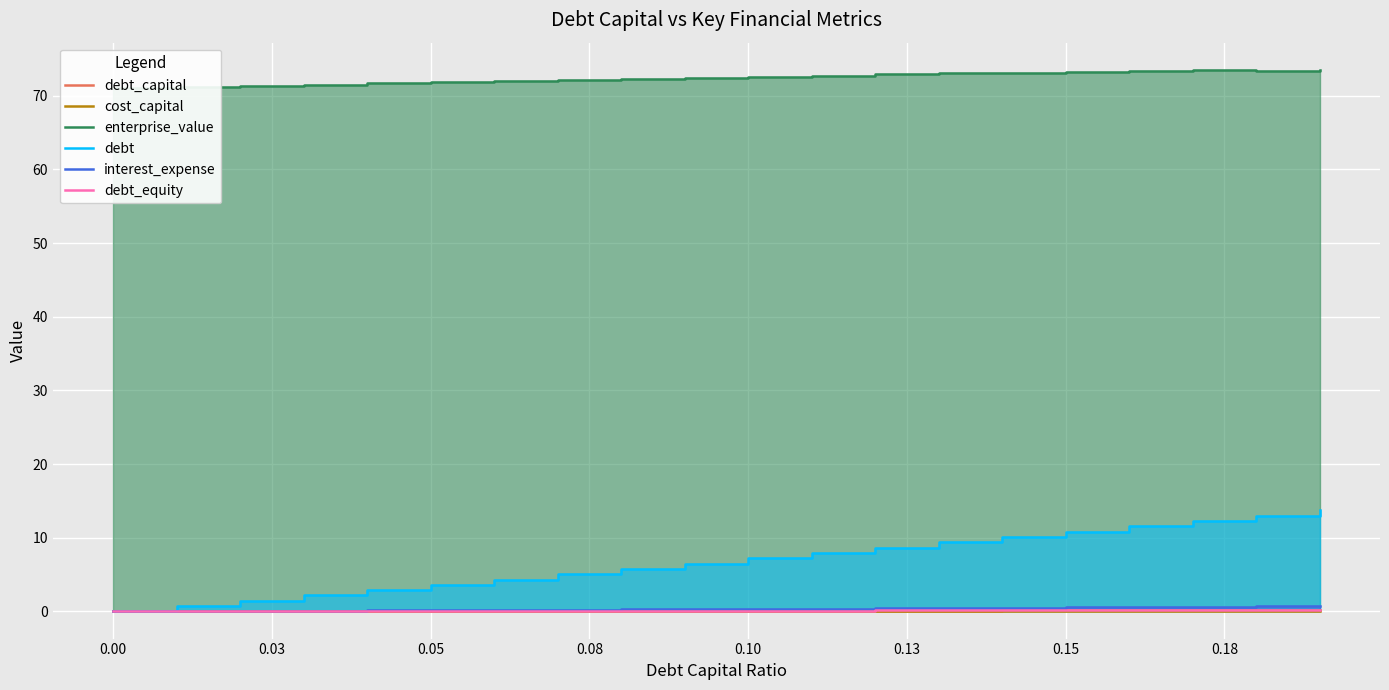

True or false: enterprise_value and debt_capital intersect in this chart.

False